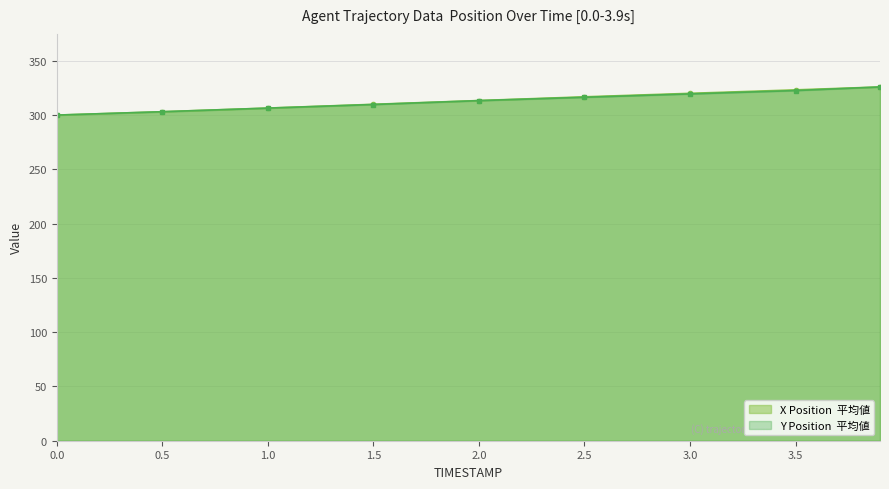

List the series in order of their overall mean, highest first.

X, Y